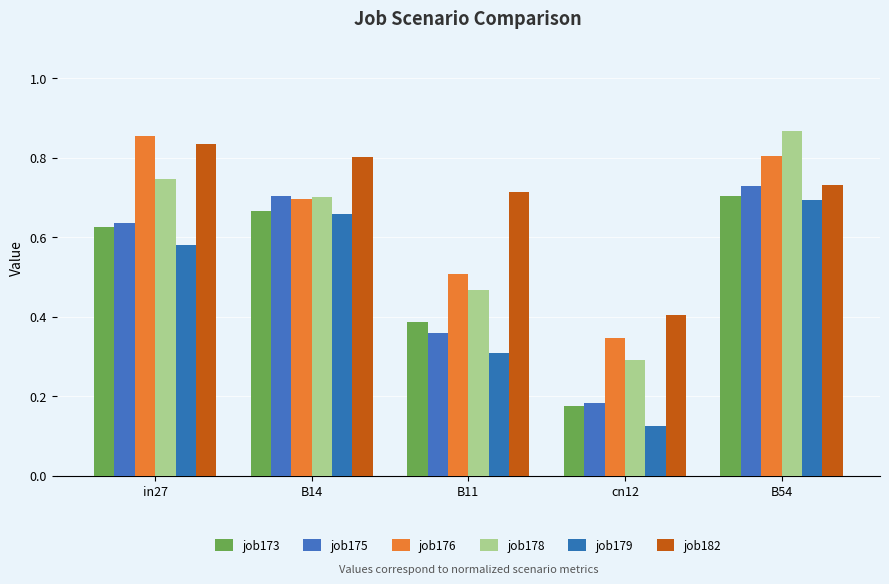

Reading left to right, transcribe all the data shown in this chart.

job173: 0.6	0.7	0.4	0.2	0.7
job175: 0.6	0.7	0.4	0.2	0.7
job176: 0.9	0.7	0.5	0.3	0.8
job178: 0.7	0.7	0.5	0.3	0.9
job179: 0.6	0.7	0.3	0.1	0.7
job182: 0.8	0.8	0.7	0.4	0.7